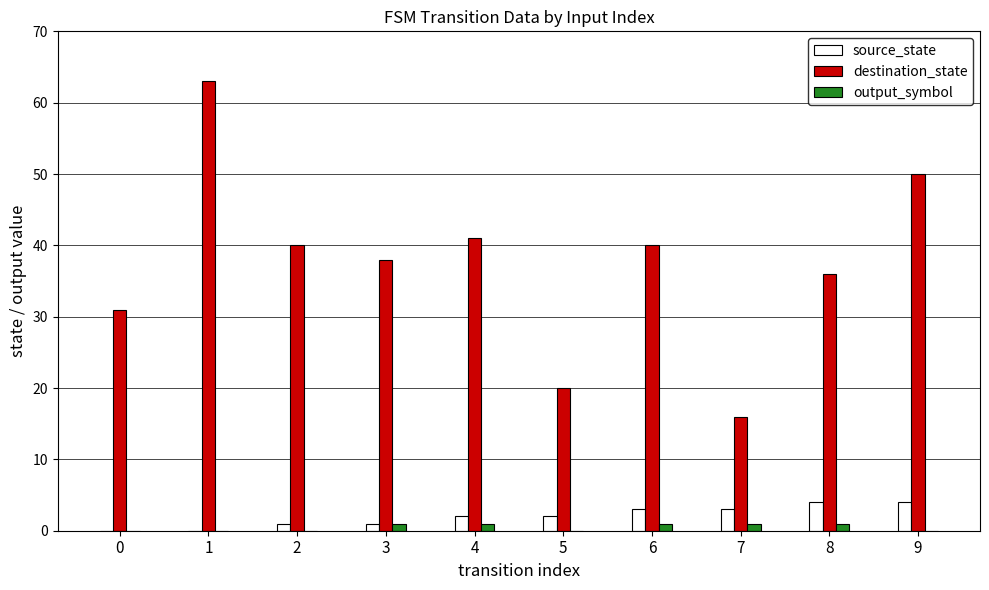

Which series changed the most between 0 and 5?

destination_state